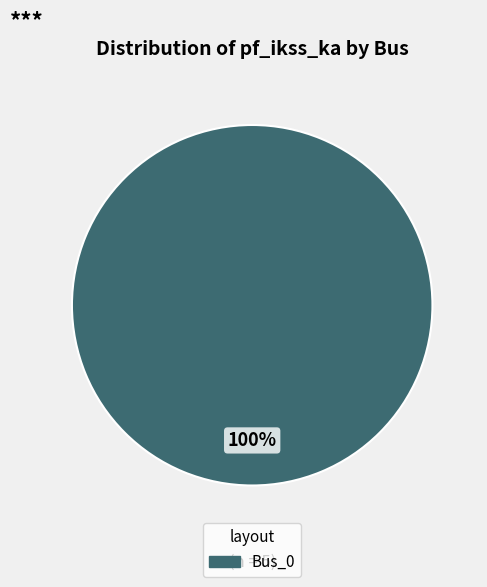

Is there any slice that represents more than half of the pie?

Yes